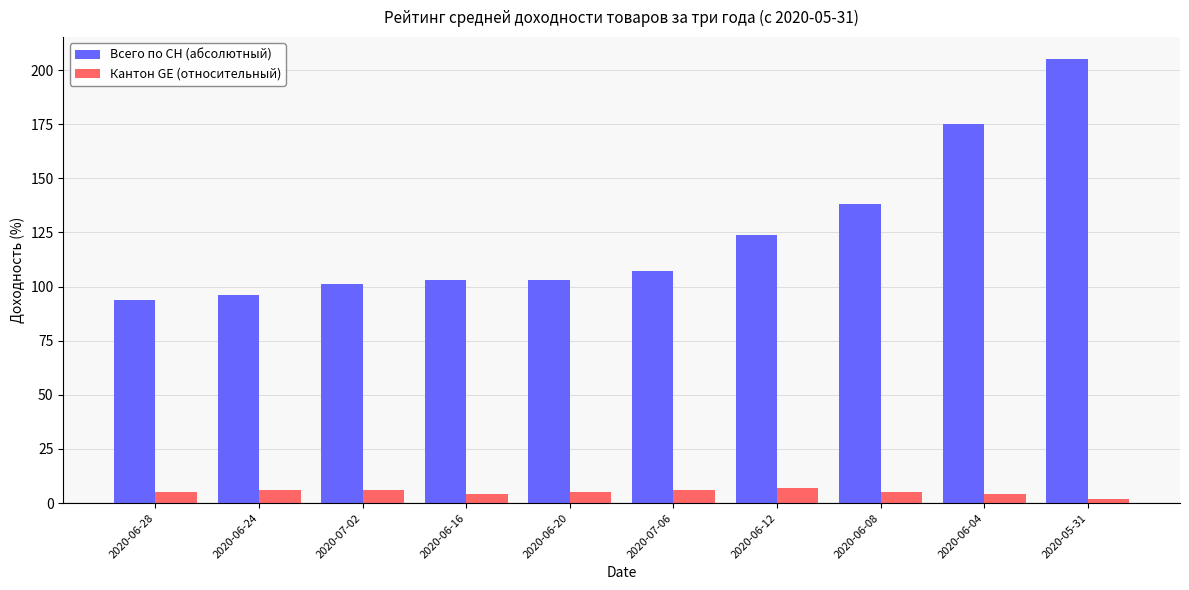

Reading left to right, extract all data points from this chart.

Всего по CH (абсолютный): 2020-06-28=94	2020-06-24=96	2020-07-02=101	2020-06-16=103	2020-06-20=103	2020-07-06=107	2020-06-12=124	2020-06-08=138	2020-06-04=175	2020-05-31=205
Кантон GE (относительный): 2020-06-28=5	2020-06-24=6	2020-07-02=6	2020-06-16=4	2020-06-20=5	2020-07-06=6	2020-06-12=7	2020-06-08=5	2020-06-04=4	2020-05-31=2